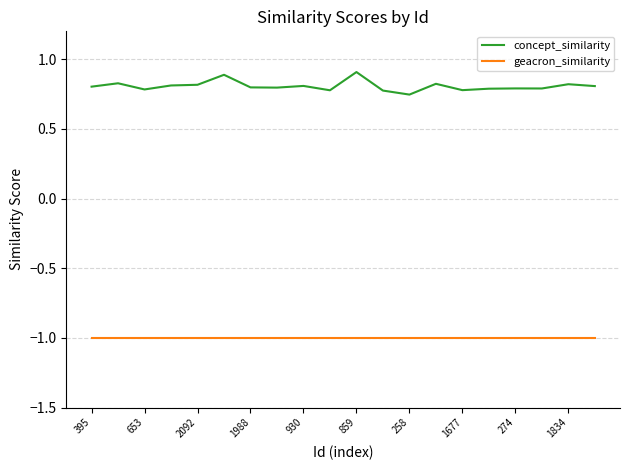

What is the maximum value for geacron_similarity?

-1.0